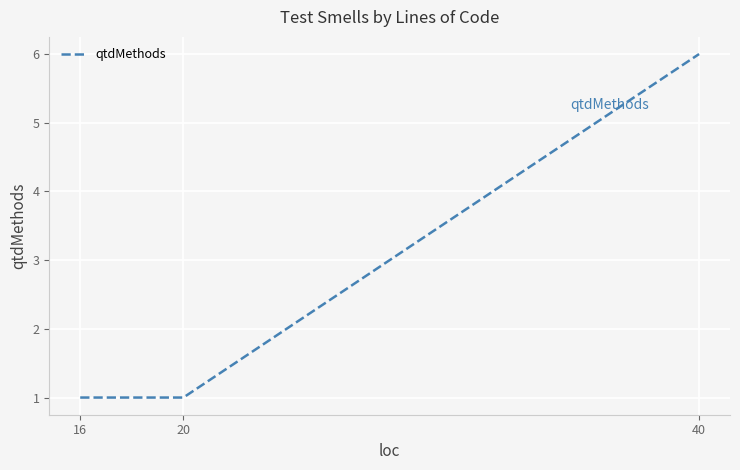

Is it true that the value at 40 is 10?

False